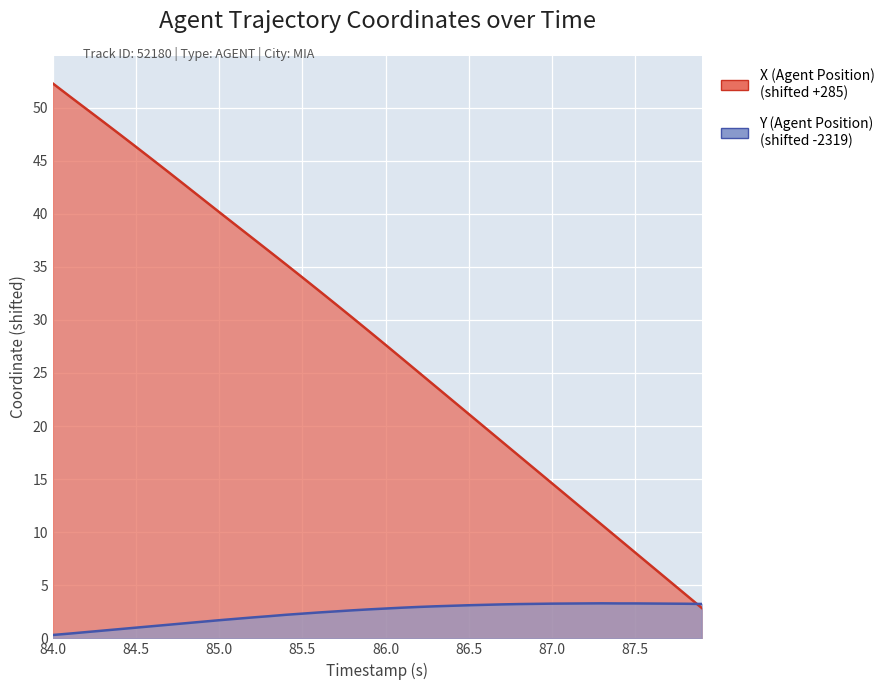

True or false: X (Agent Position) has more than 2 points higher than both neighbors.

False